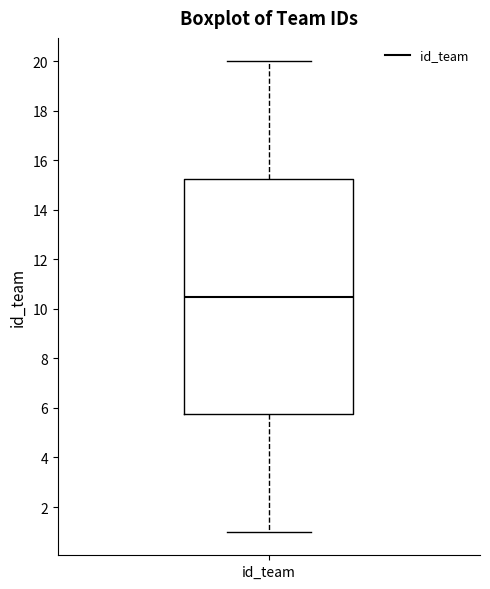

Read this box plot against the y-axis: the position of the median line, the range covered by the box, and the ends of both whiskers. The values are not printed on the chart, so give them approximately, as read against the axis.

median 10.6, box 5.8 to 15.2, whiskers 1.0 to 20.0